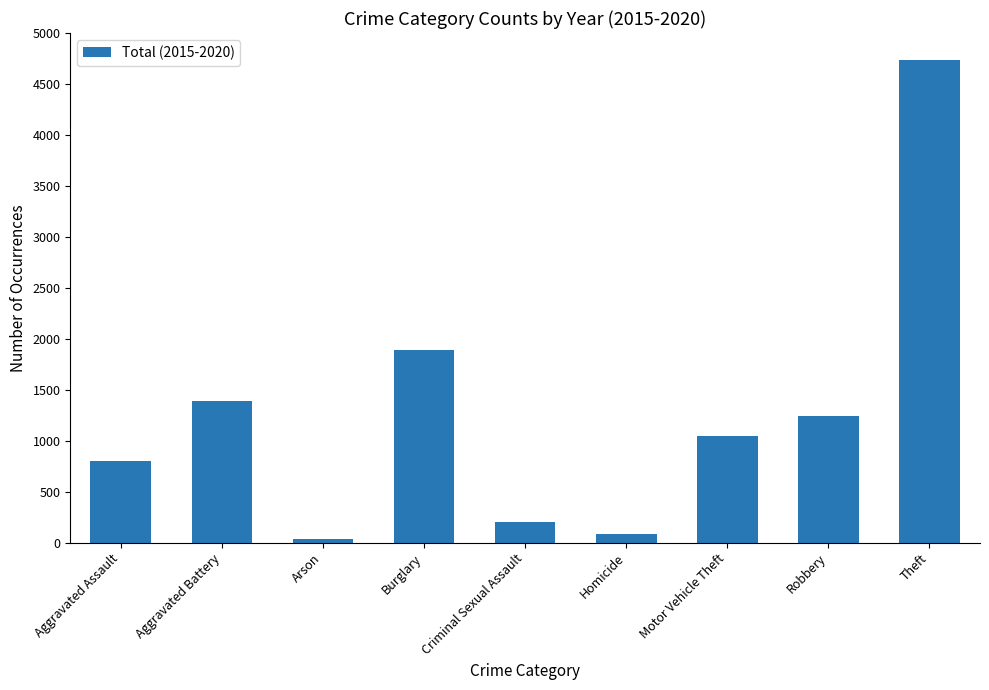

Read the value at Aggravated Assault, to the nearest 50.

800